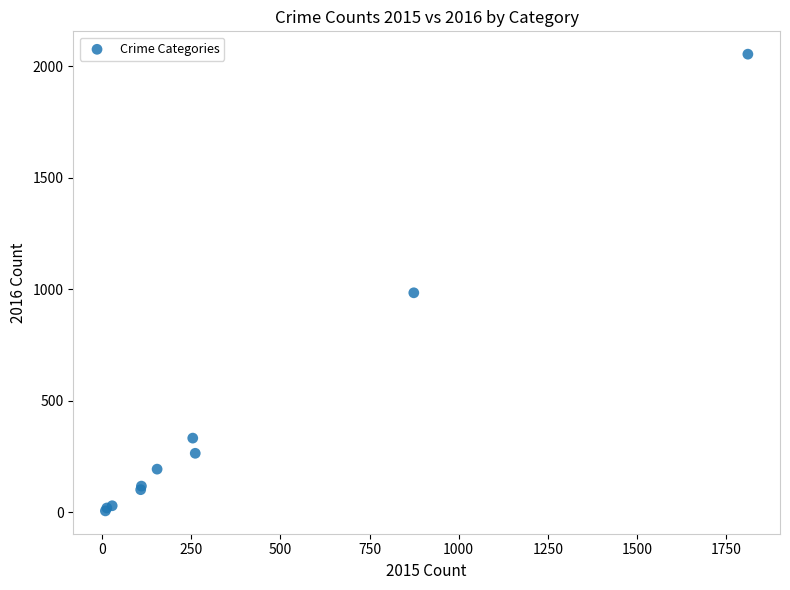

What Y value in the scatter plot is closest to 1030?

984